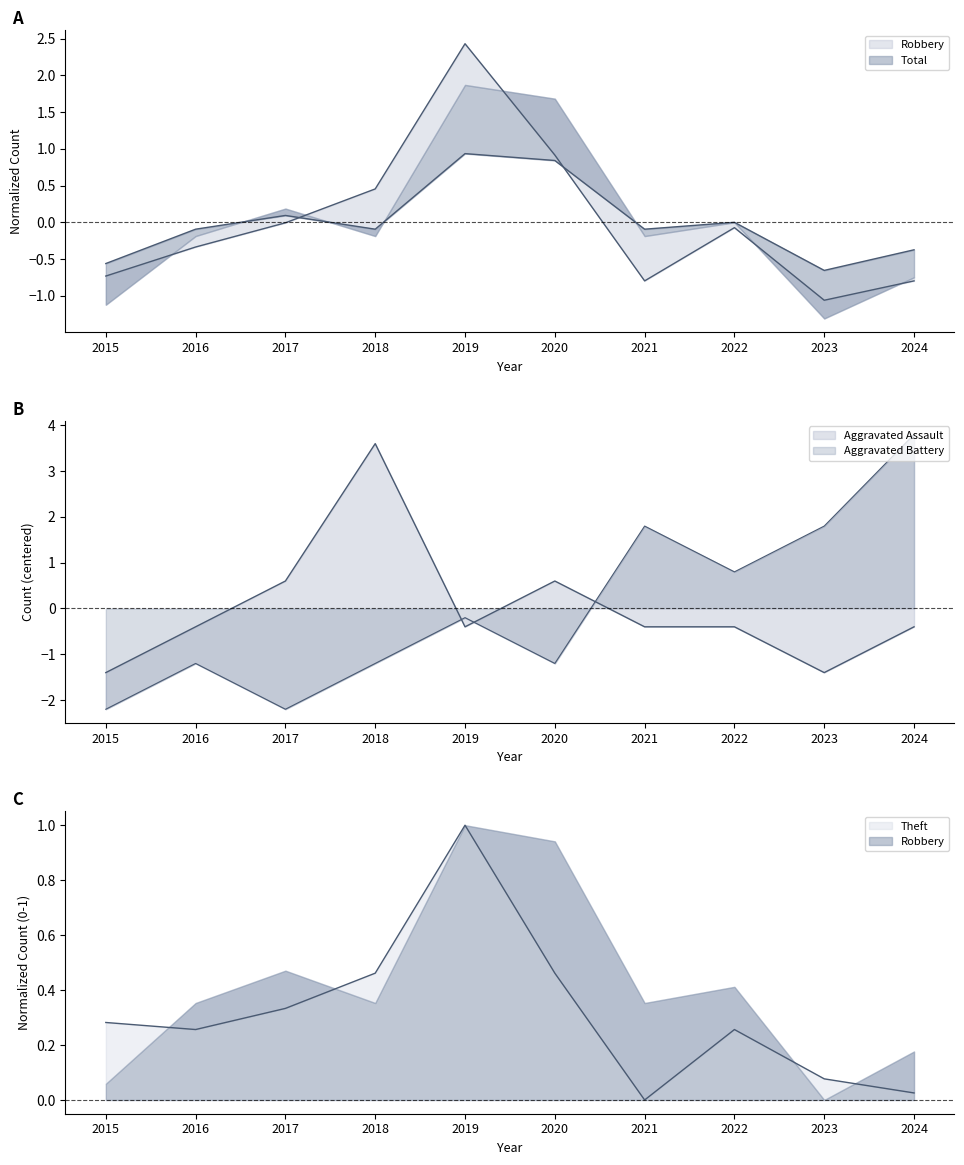

In Aggravated Battery, how many points are lower than both neighbors (excluding endpoints)?

3